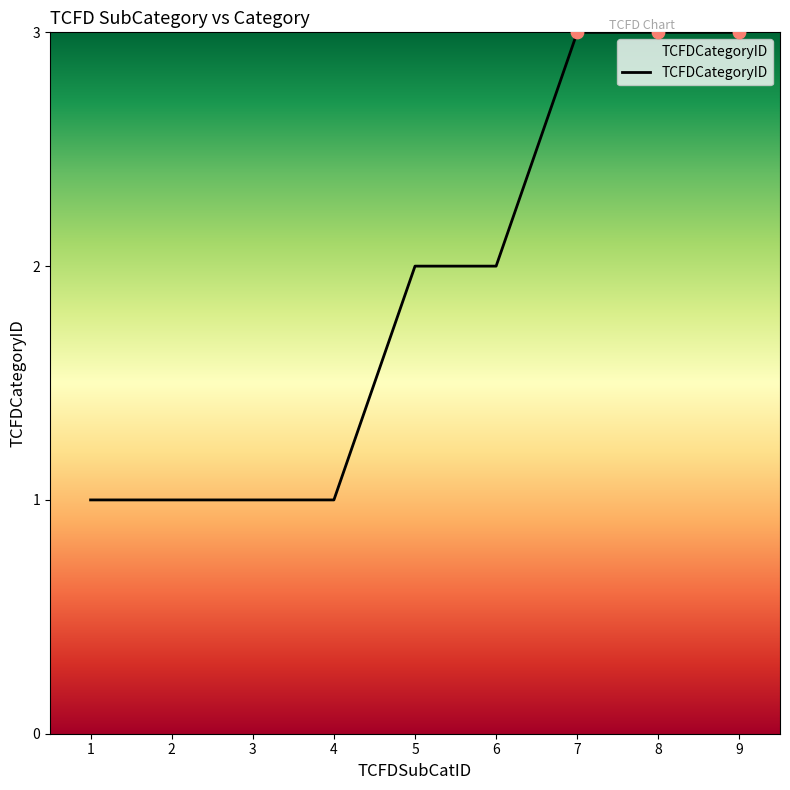

Approximately how many times larger is the value at 7 compared to 3?

3.0